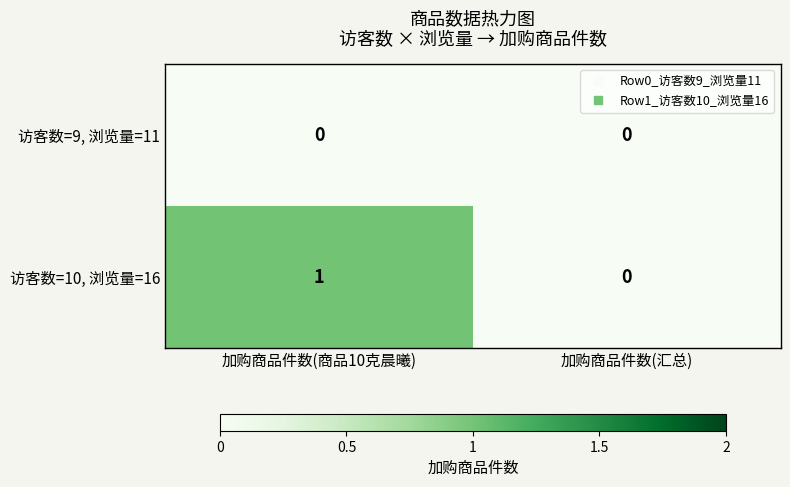

At which category is the sum across all series the highest?

加购商品件数(商品10克晨曦)